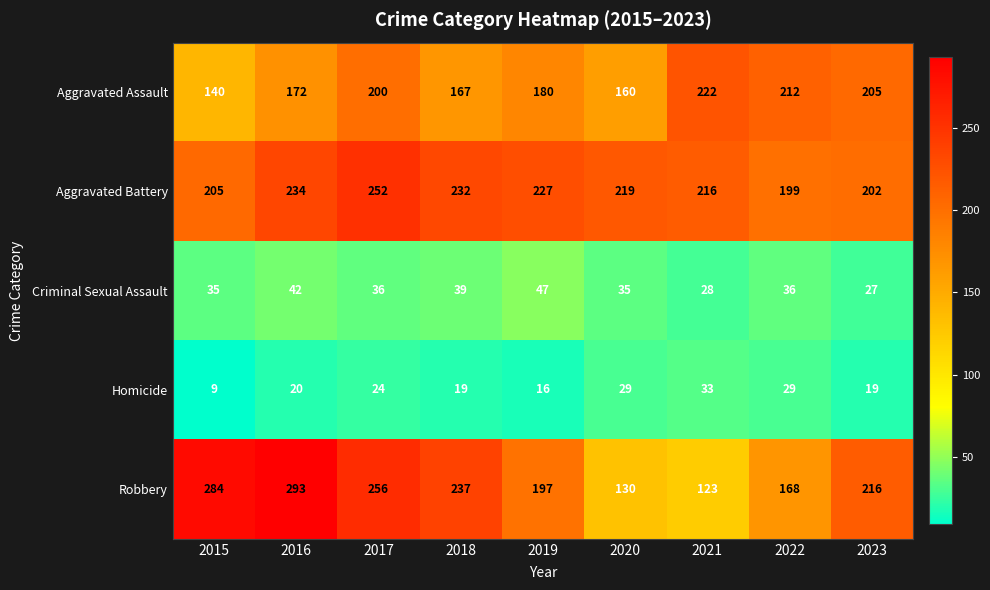

What is the difference between the Criminal Sexual Assault values at 2021 and 2015?

7